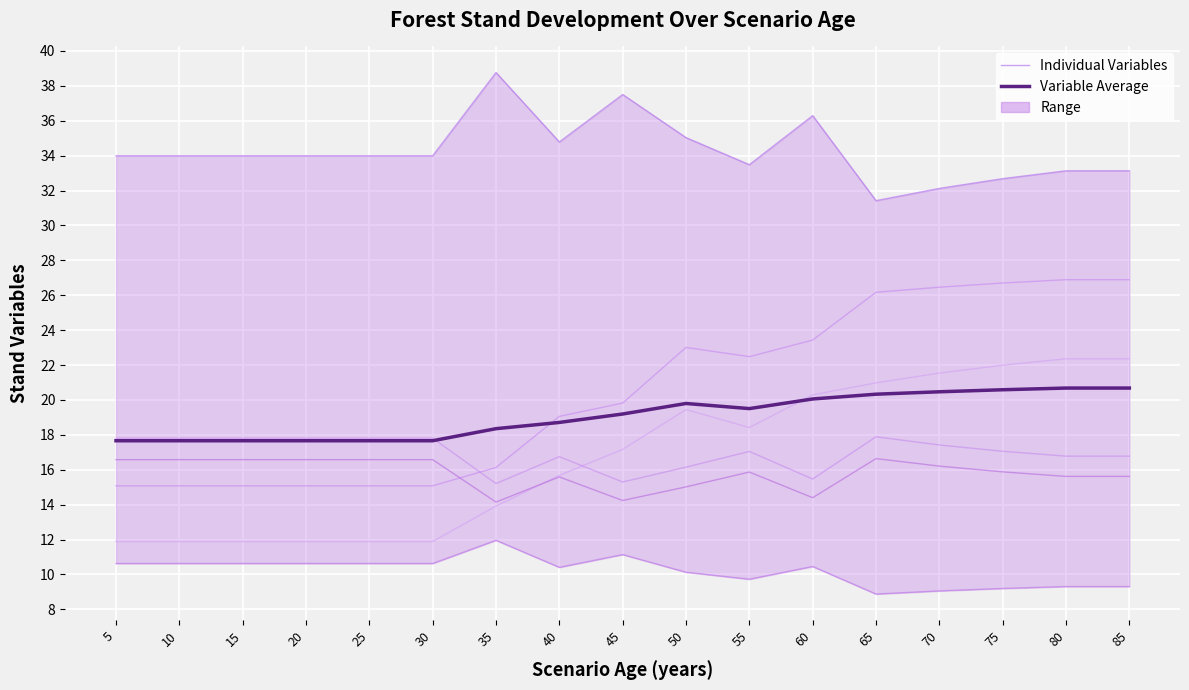

At which category is the sum across all series the highest?

80